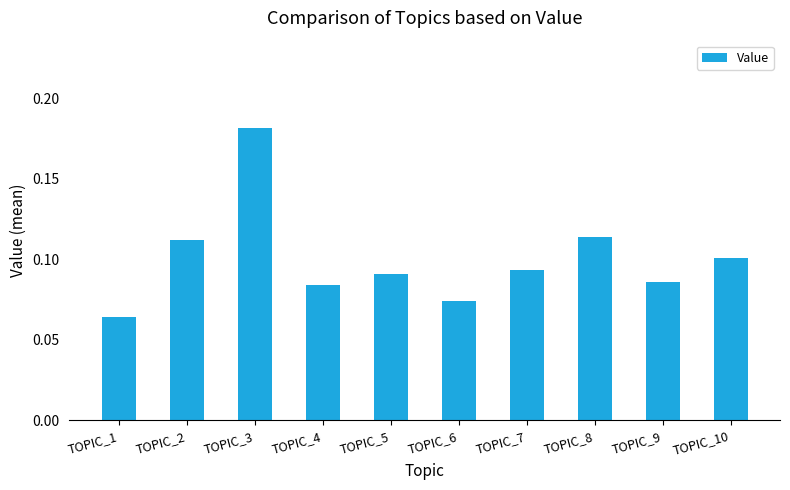

Which category has the lowest value across all series?

TOPIC_1